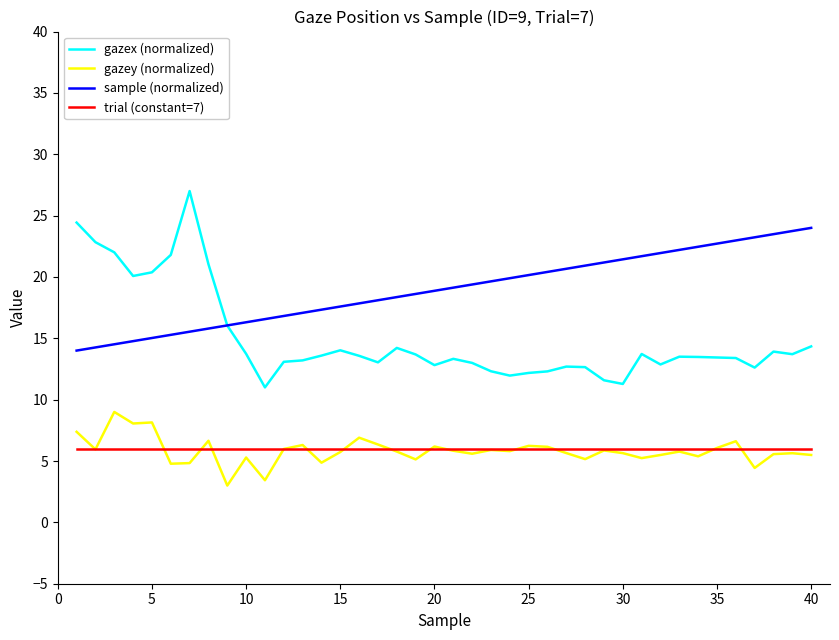

True or false: trial (constant=7) and sample (normalized) cross at least once.

False